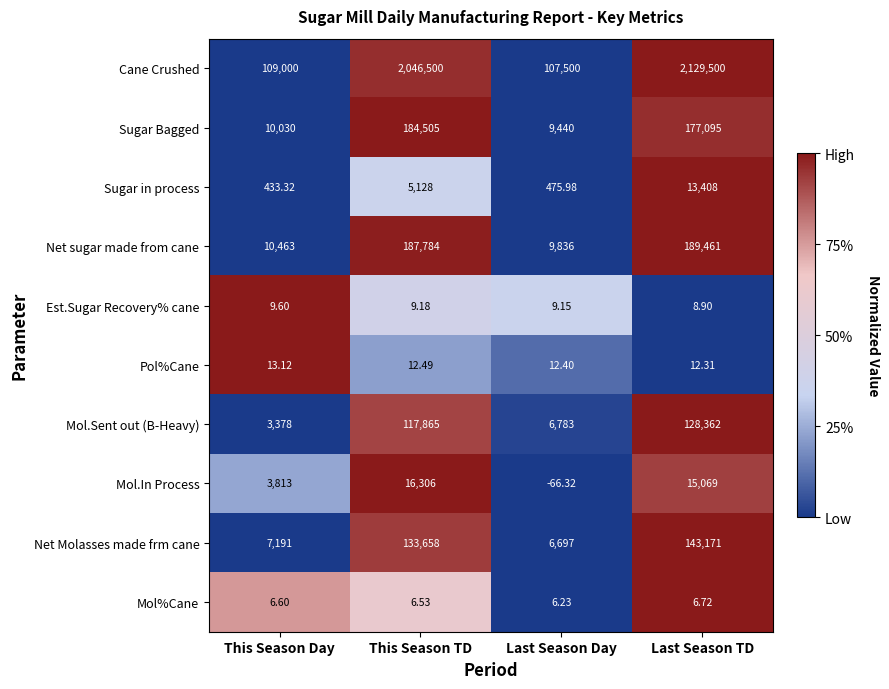

Which series changed the most between This Season TD and Last Season TD?

Cane Crushed